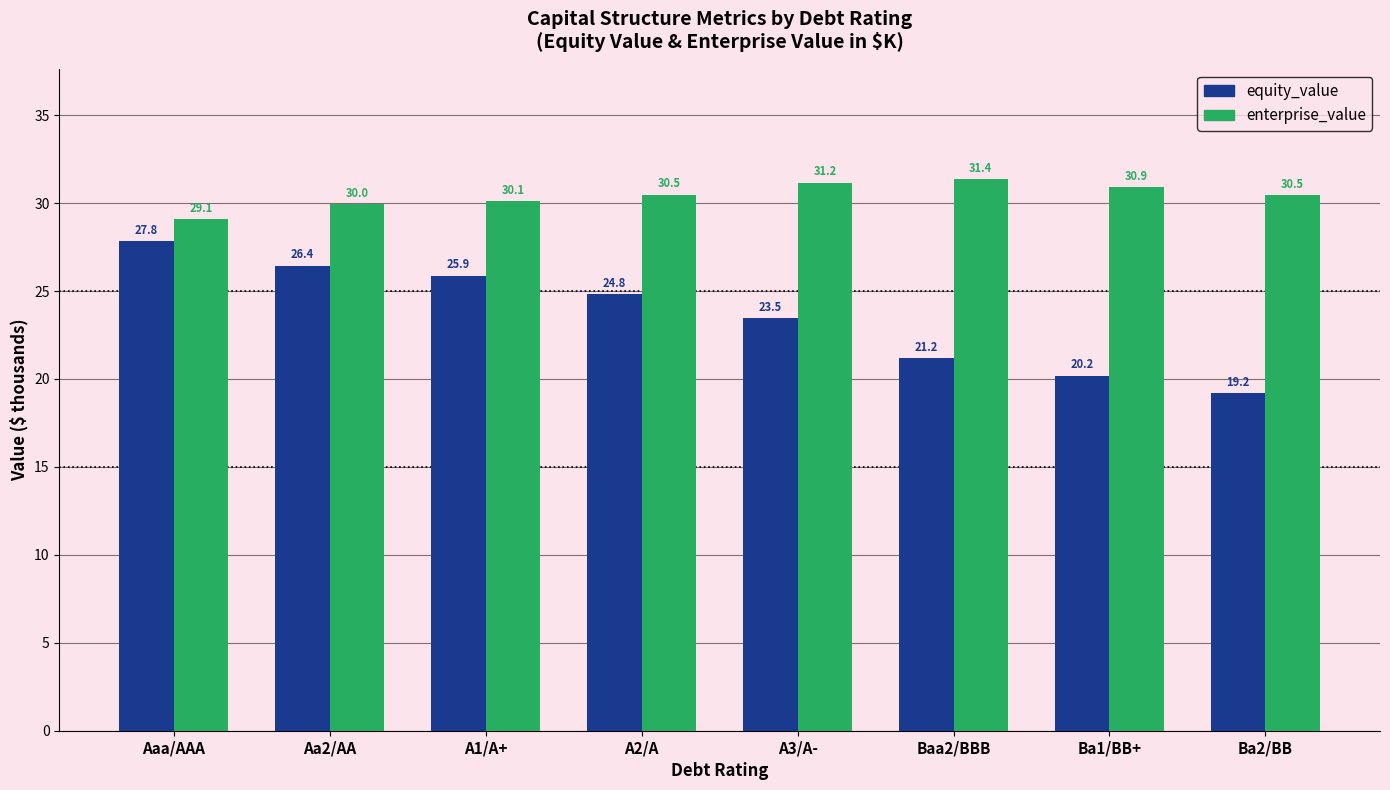

Where is equity_value nearest to the value 23?

A3/A-